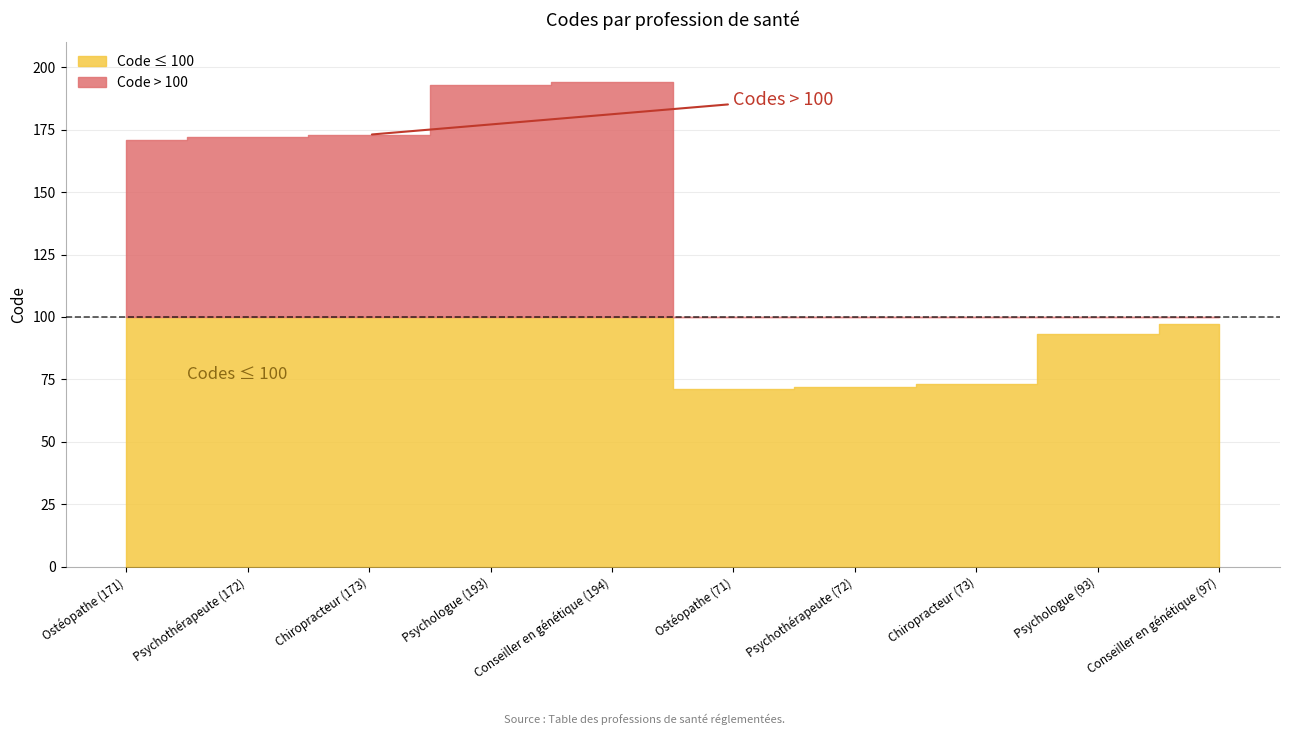

Between Psychologue (93) and Psychothérapeute (72), which is larger?

Psychologue (93)